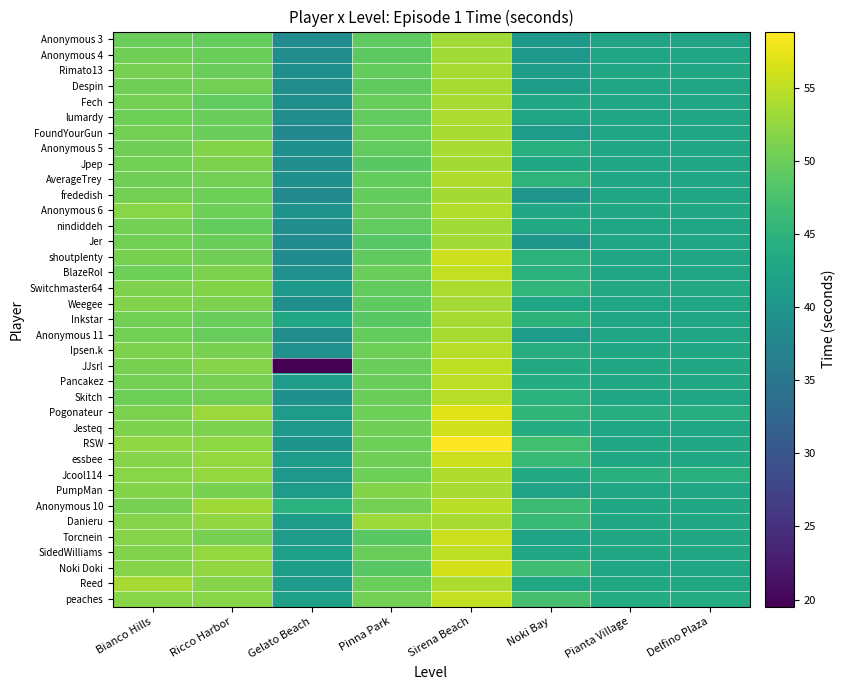

Between Pinna Park and Ricco Harbor, which is larger?

Ricco Harbor